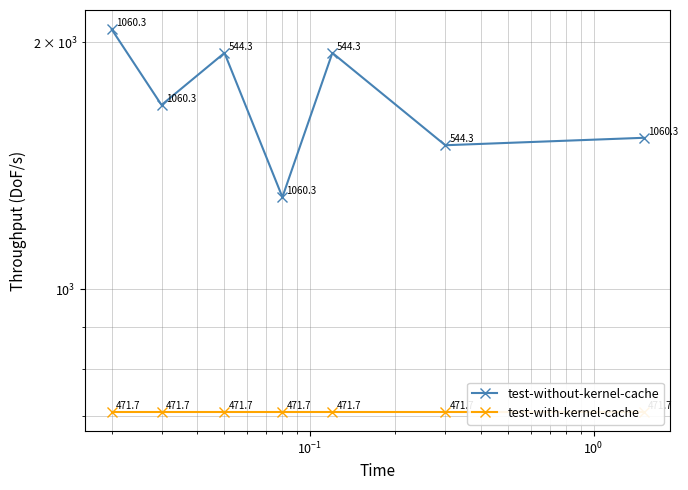

True or false: test-with-kernel-cache and test-without-kernel-cache intersect in this chart.

False